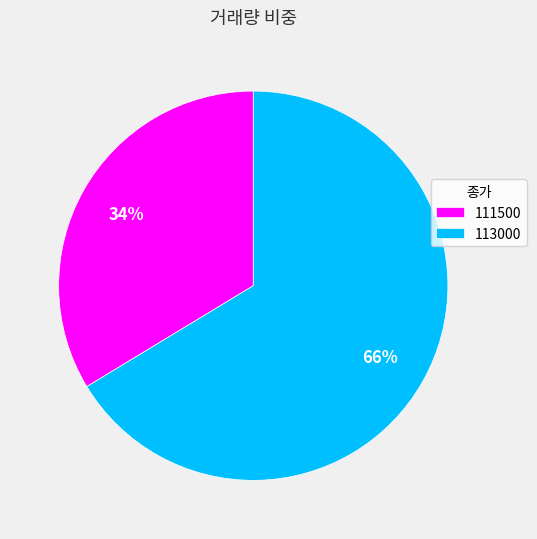

What is the smallest slice in the pie chart?

111500